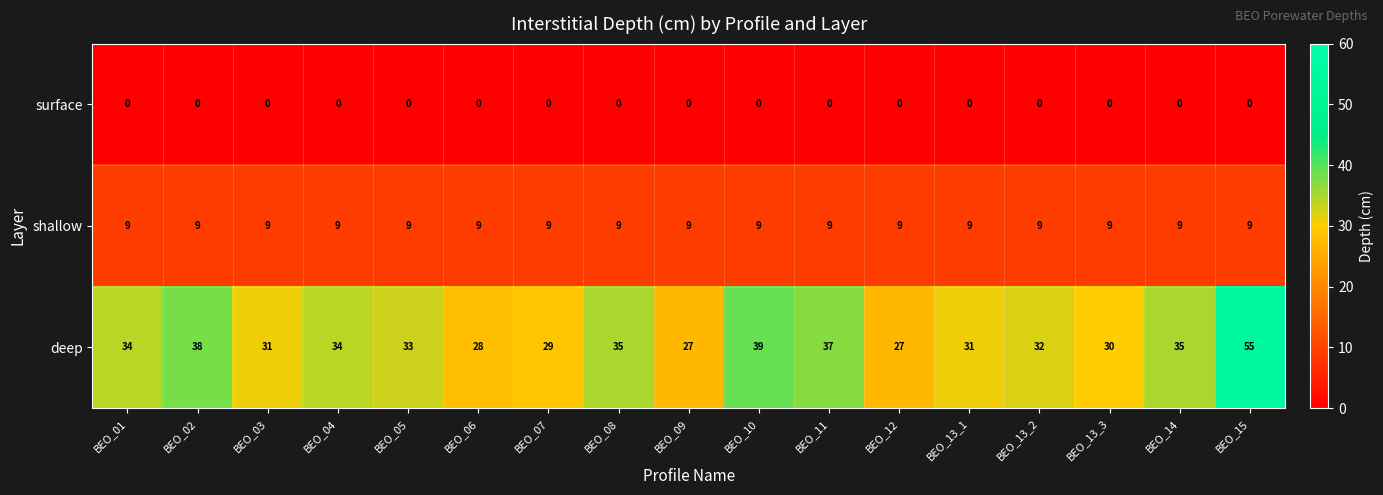

What is the sum of the deep values at BEO_13_1 and BEO_14?

66